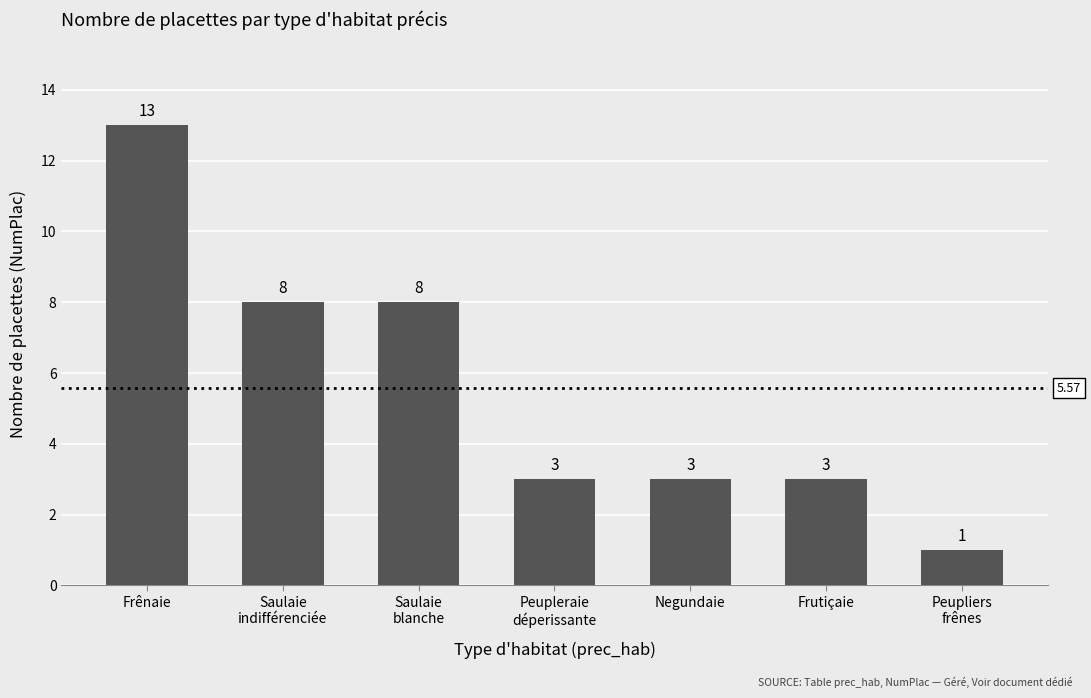

What is the difference between the maximum and minimum values?

12